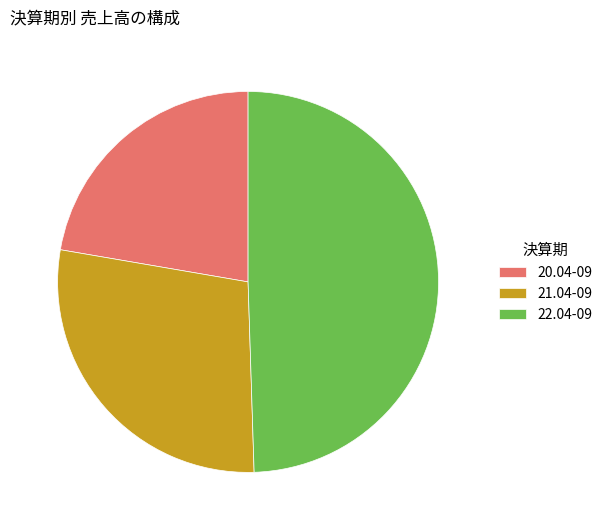

What is the largest slice in the pie chart?

22.04-09